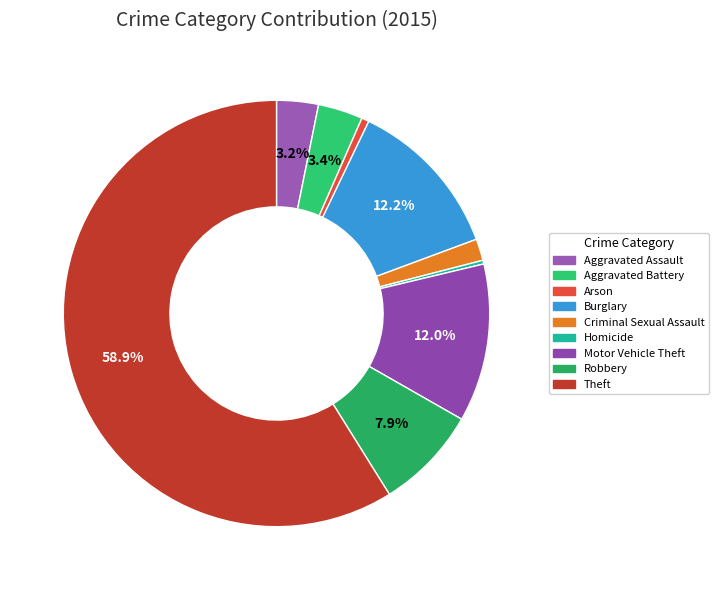

What is the largest slice in the pie chart?

Theft